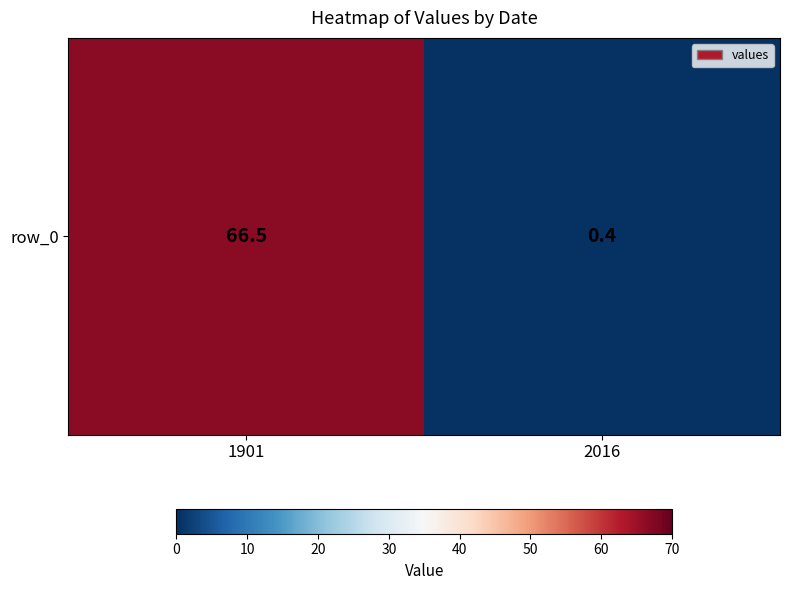

True or false: the data shows 0.4 at 2016.

True